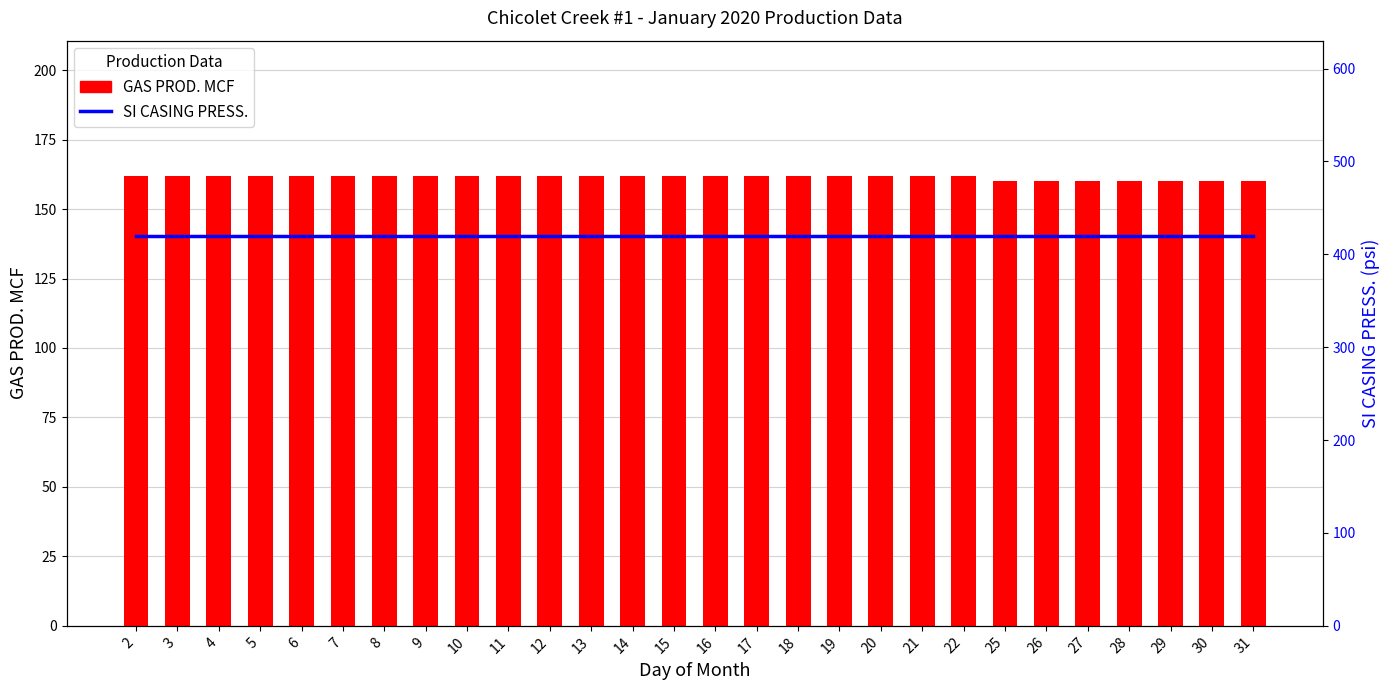

At which label is GAS PROD. MCF closest to 161?

2